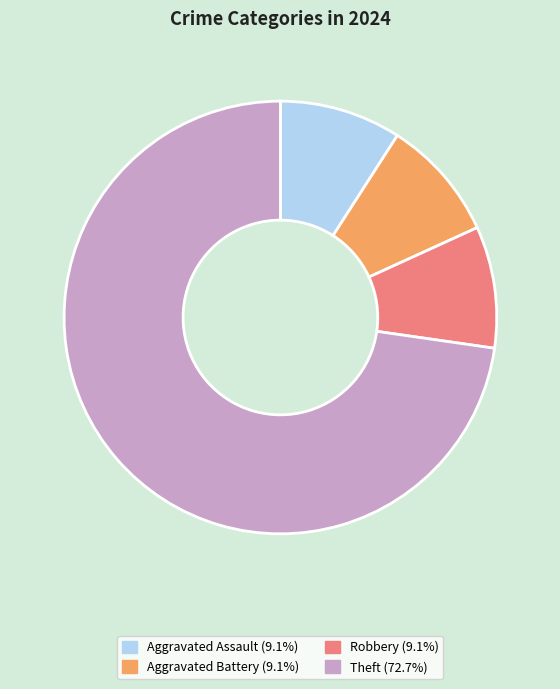

Is there a majority slice in this chart?

Yes